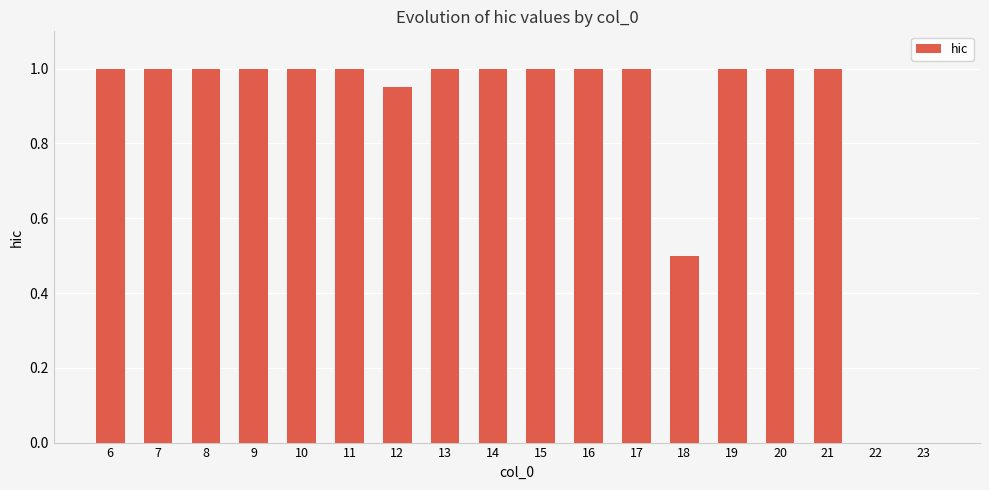

Is it true that the value at 12 is 1.3?

False